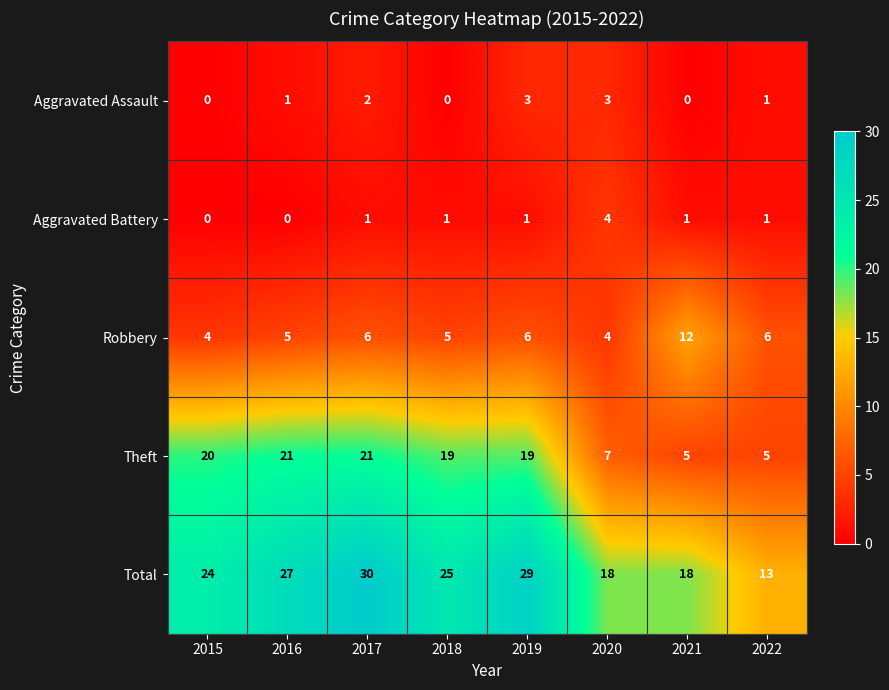

Is it true that Total equals 31 at 2015?

False